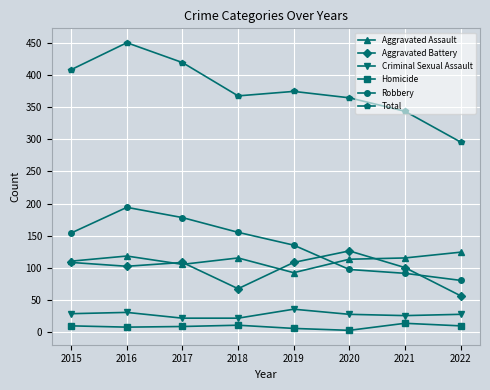

At which label does Aggravated Battery reach its peak?

2020